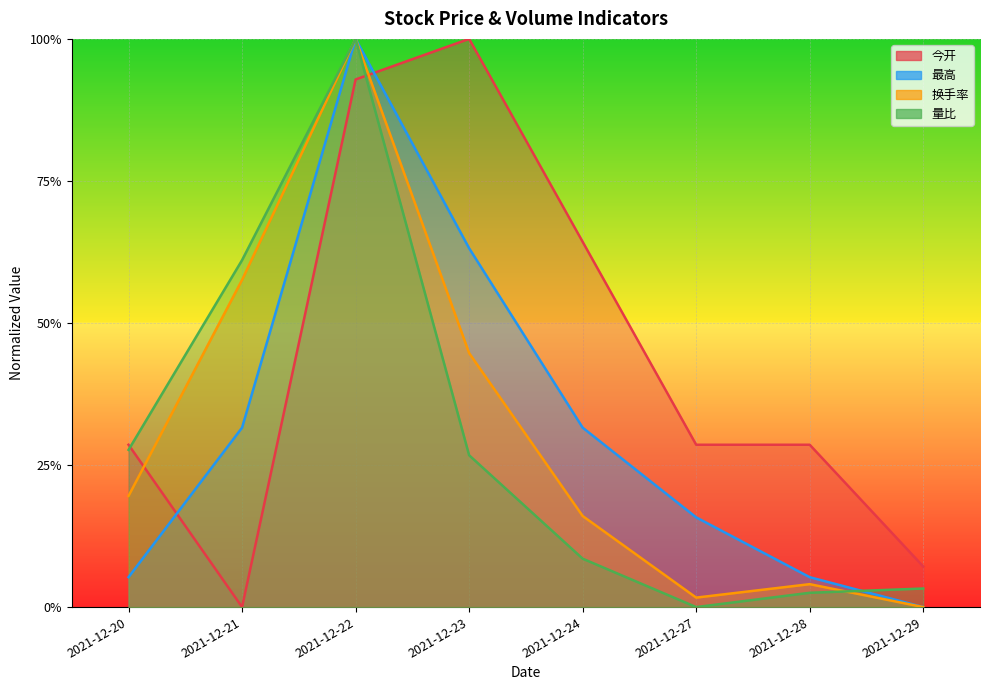

What is the maximum value for 今开?

1.0